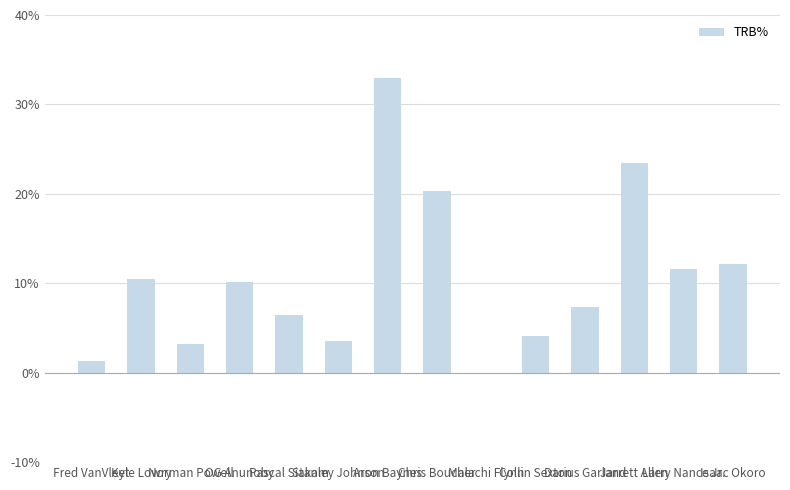

What is the sum of all values?

147.1